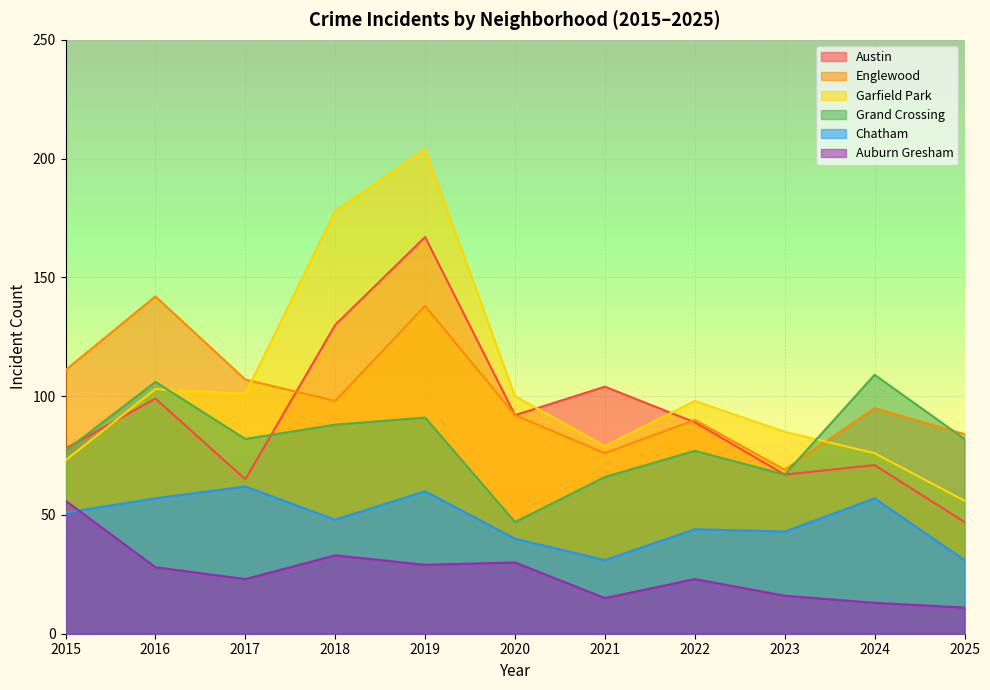

Reading left to right, extract all data points from this chart.

Austin: 78	99	65	130	167	92	104	89	67	71	47
Englewood: 111	142	107	98	138	92	76	90	69	95	84
Garfield Park: 73	103	101	178	204	100	79	98	85	76	56
Grand Crossing: 77	106	82	88	91	47	66	77	67	109	82
Chatham: 51	57	62	48	60	40	31	44	43	57	31
Auburn Gresham: 56	28	23	33	29	30	15	23	16	13	11